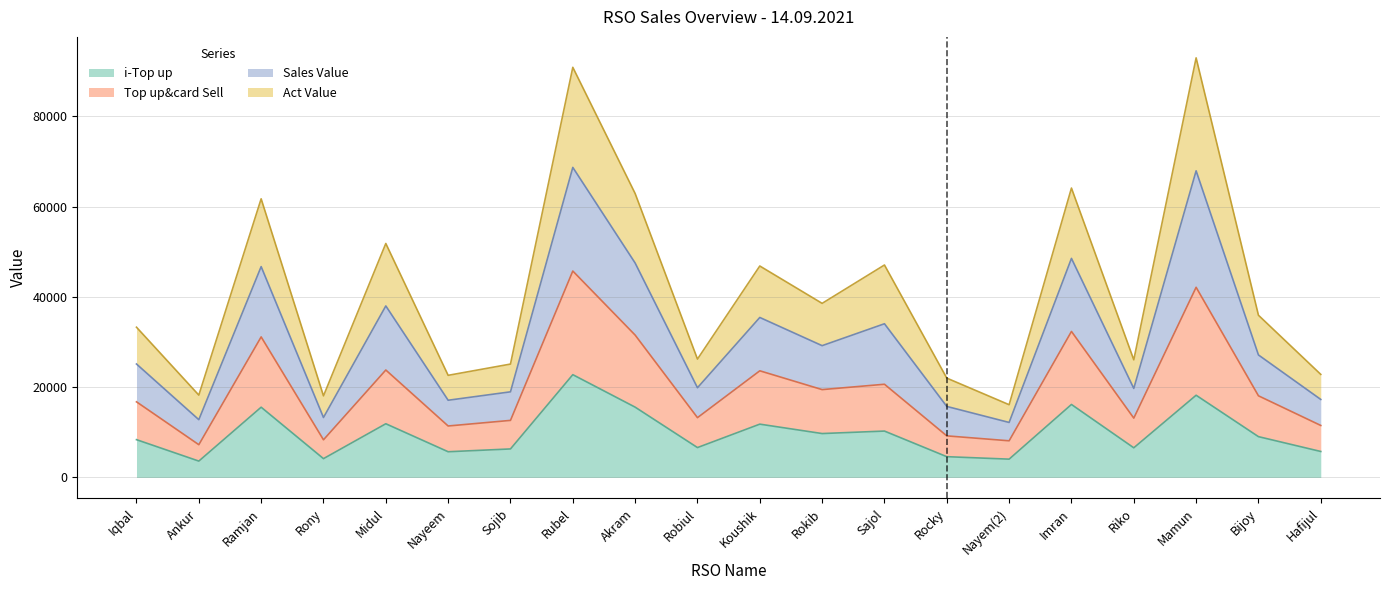

Which category has the highest value in the i-Top up series?

Rubel